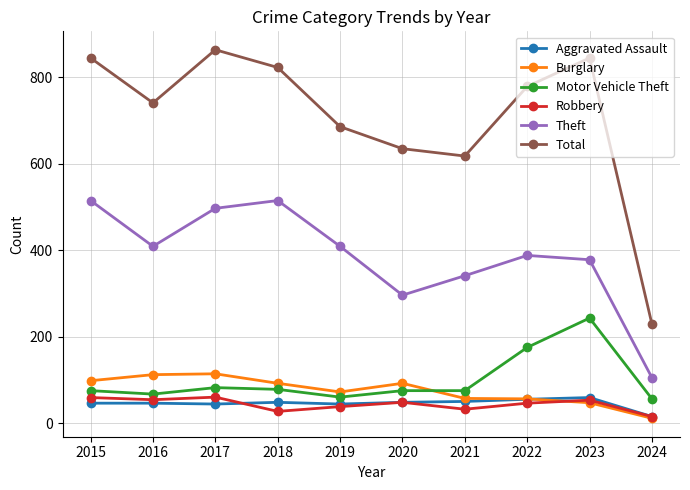

What is the average value of the Robbery series?

43